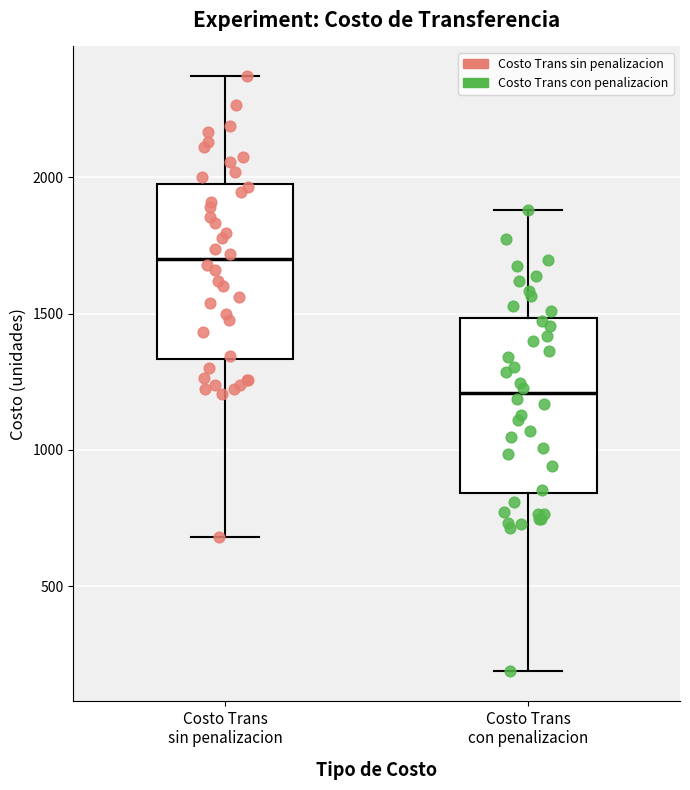

Reading left to right, read every box against the y-axis: the position of its median line, the range the box covers, and the ends of its whiskers. The values are not printed on the chart, so give them approximately, as read against the axis.

Costo Trans sin penalizacion: median 1700, box 1350 to 1950, whiskers 700 to 2350
Costo Trans con penalizacion: median 1200, box 850 to 1500, whiskers 200 to 1900